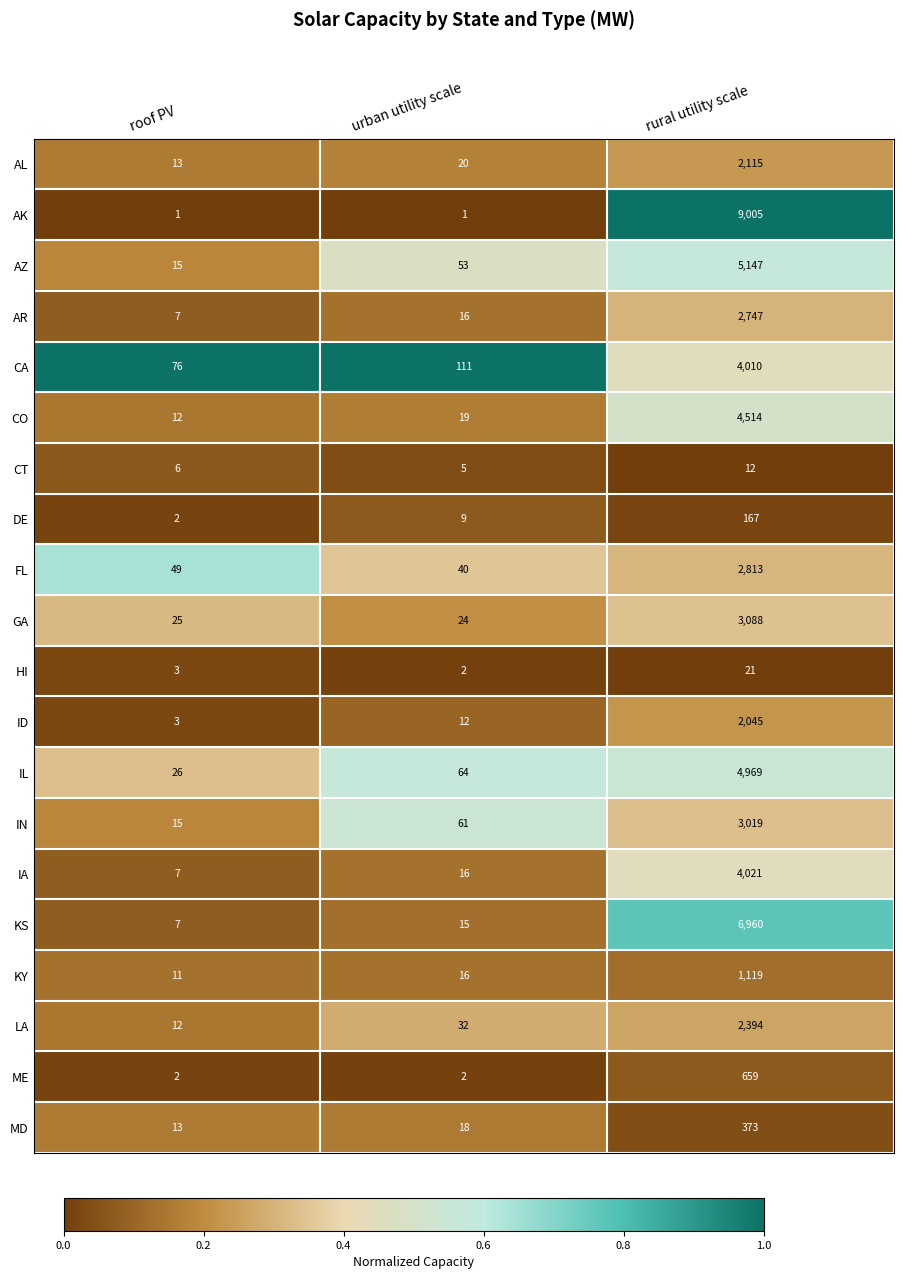

What is the lowest value of the CT series?

5